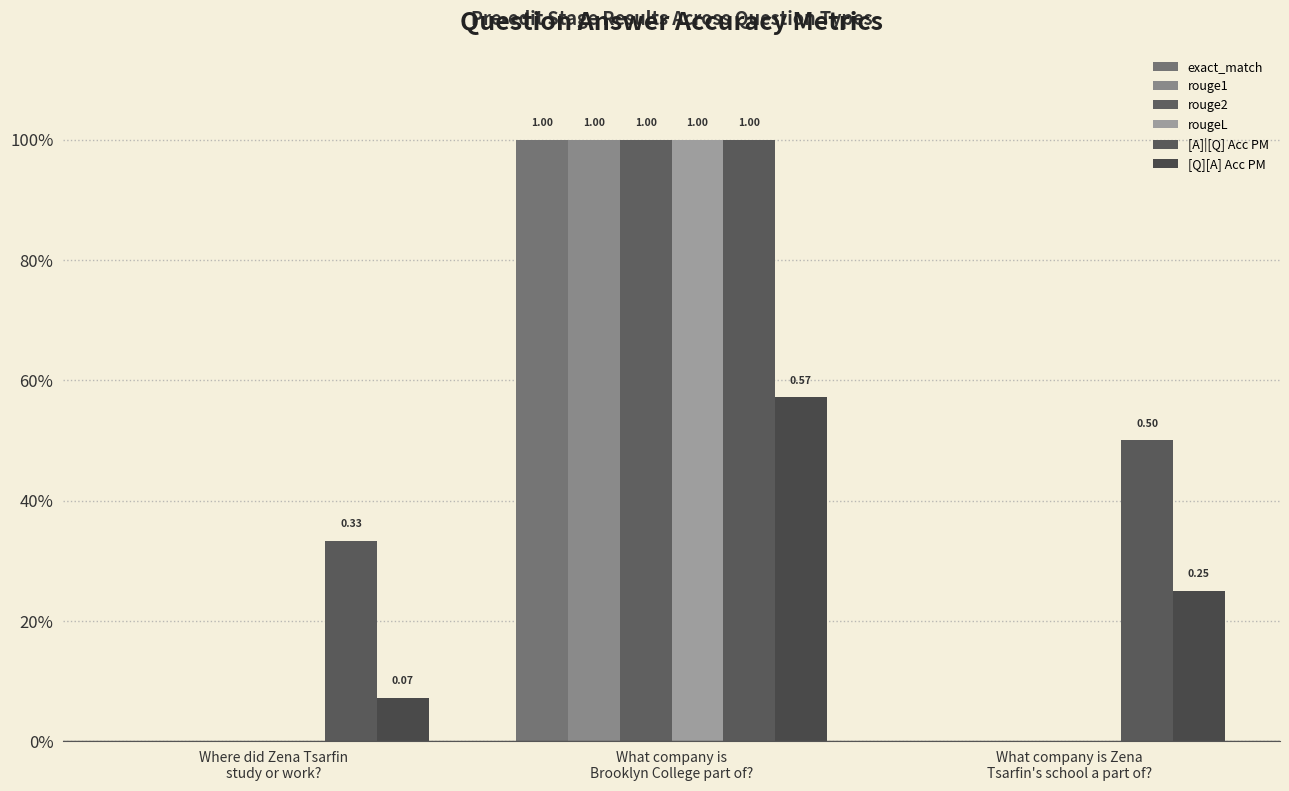

Is it true that rougeL equals 1.5 at What company is
Brooklyn College part of??

False